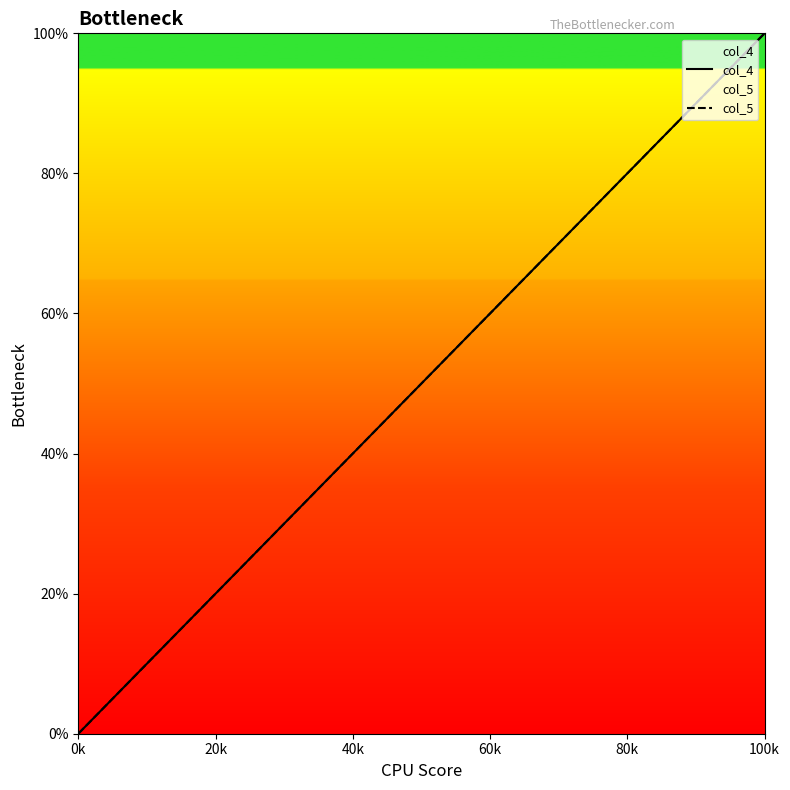

How many lines are shown in the chart?

2